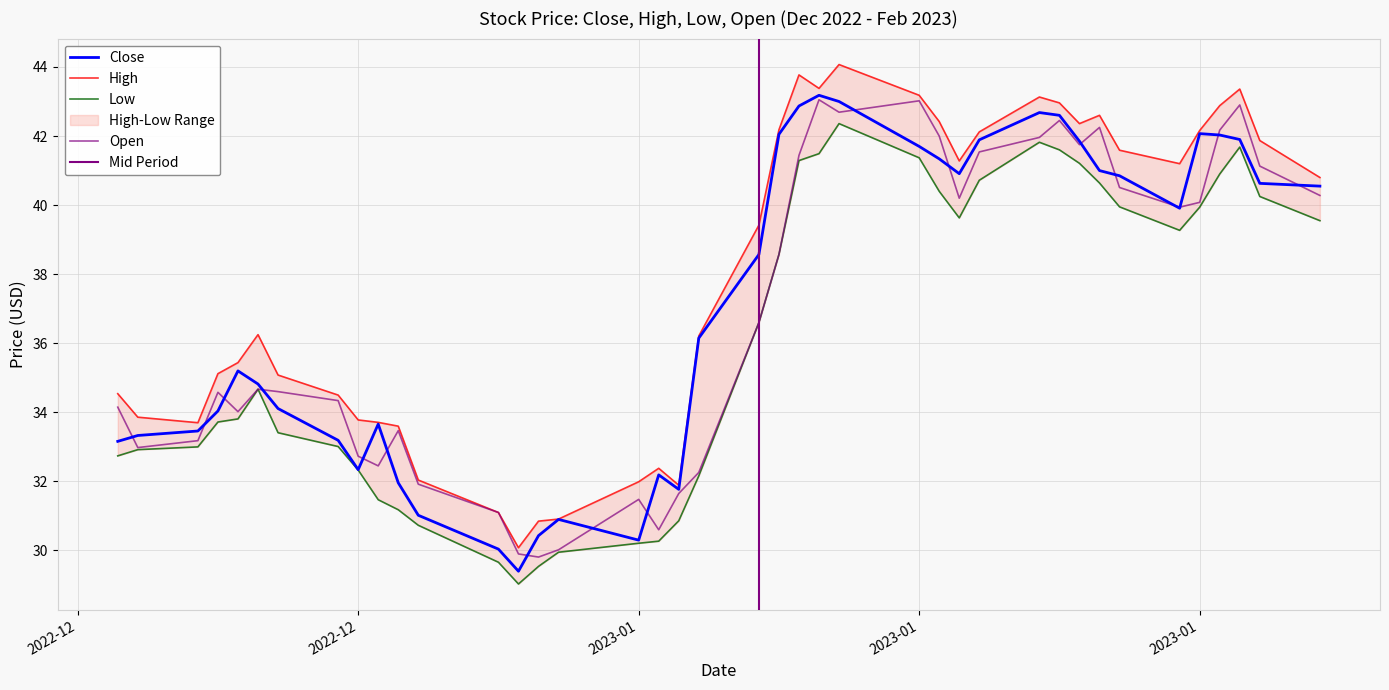

How many data points in Low are less than 36?

20